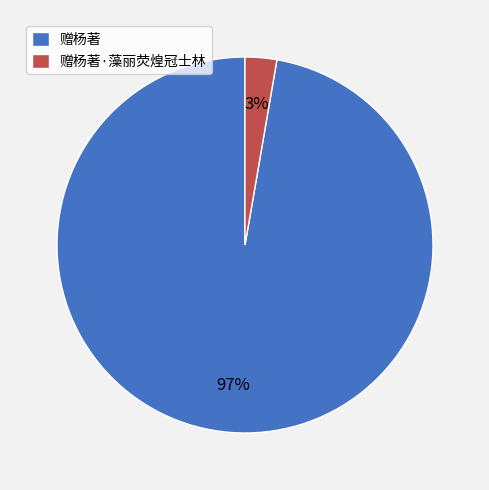

Is the sum of 赠杨著 and 赠杨著·藻丽荧煌冠士林 greater than half?

Yes